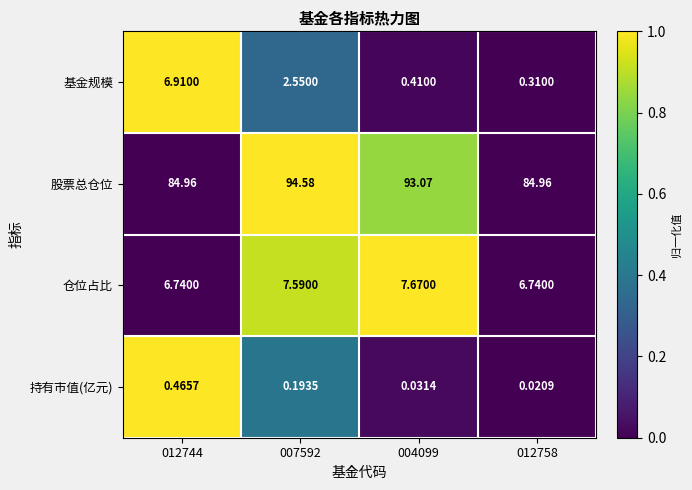

Rank the series by their maximum value, from lowest to highest.

持有市值(亿元), 基金规模, 仓位占比, 股票总仓位